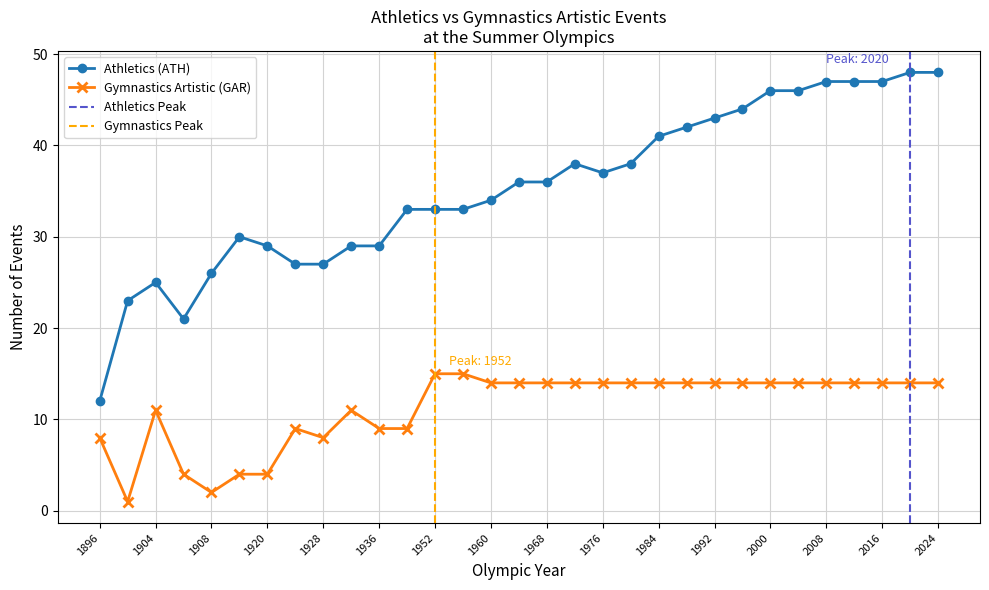

True or false: Athletics (ATH) and Gymnastics Artistic (GAR) intersect in this chart.

False